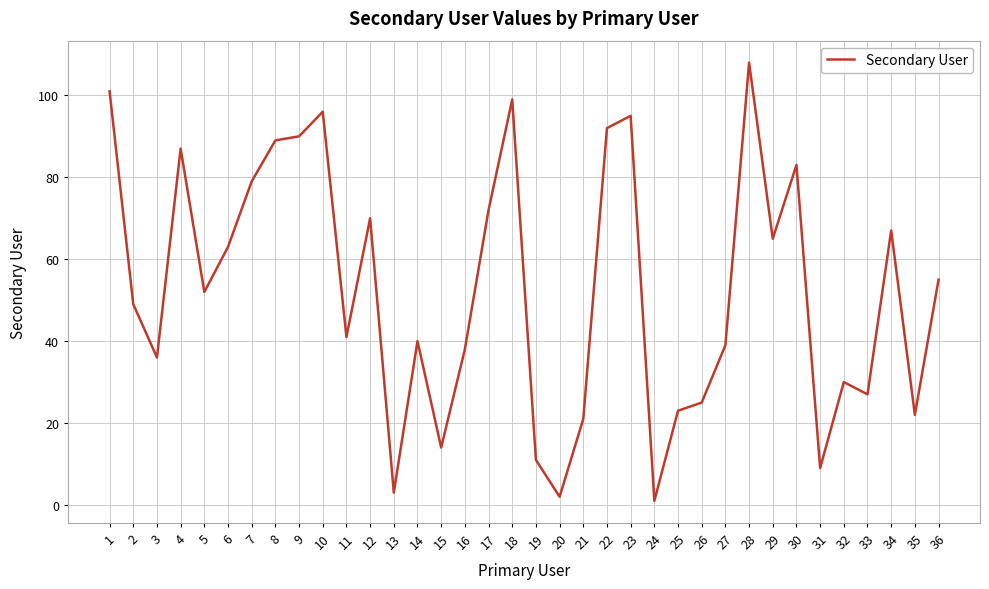

Reading right to left, extract all data points from this chart.

36=55	35=22	34=67	33=27	32=30	31=9	30=83	29=65	28=108	27=39	26=25	25=23	24=1	23=95	22=92	21=21	20=2	19=11	18=99	17=72	16=38	15=14	14=40	13=3	12=70	11=41	10=96	9=90	8=89	7=79	6=63	5=52	4=87	3=36	2=49	1=101